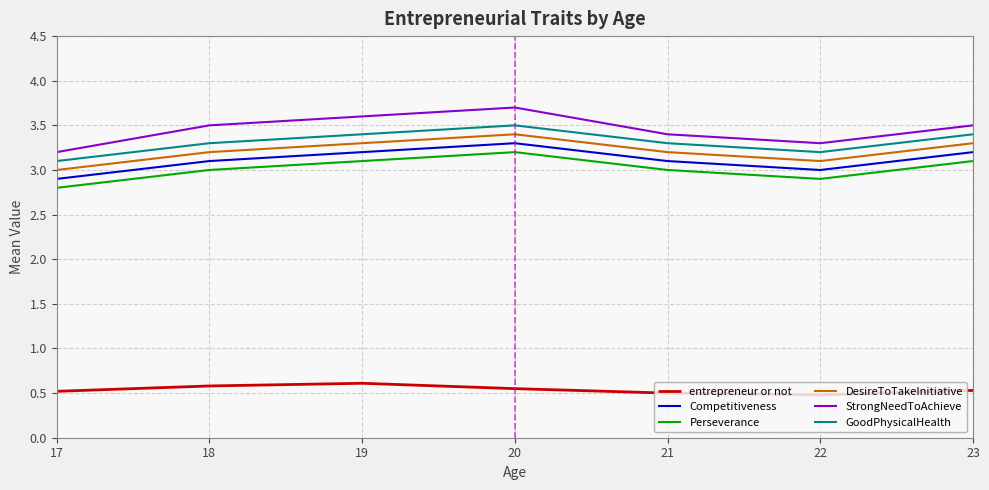

True or false: DesireToTakeInitiative and GoodPhysicalHealth intersect in this chart.

False